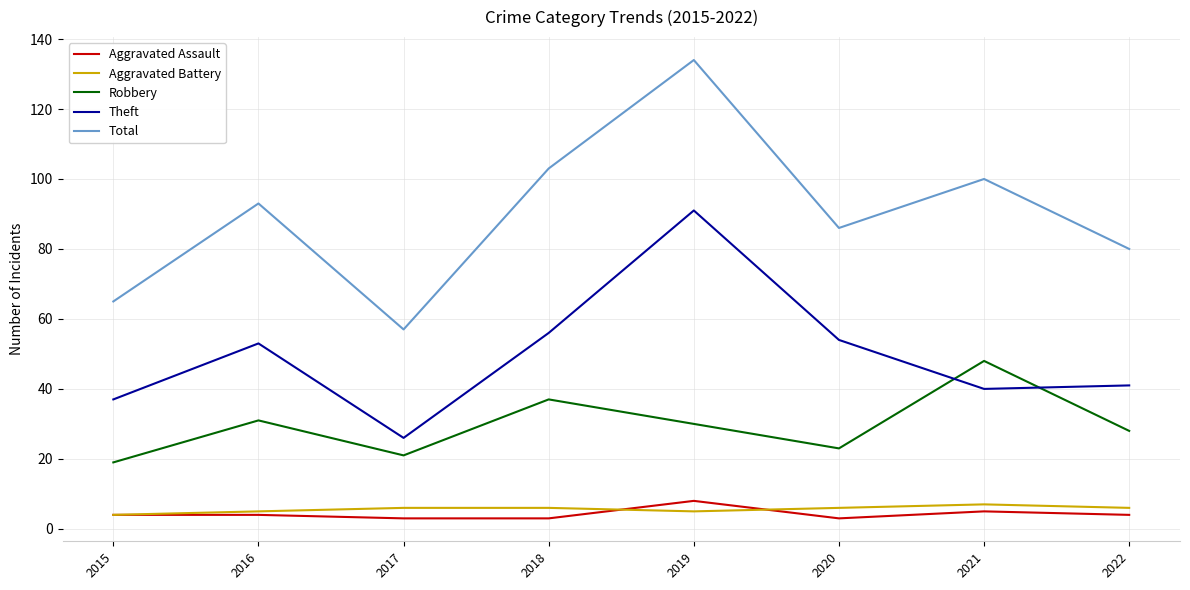

What is the total value across all series at 2019?

268